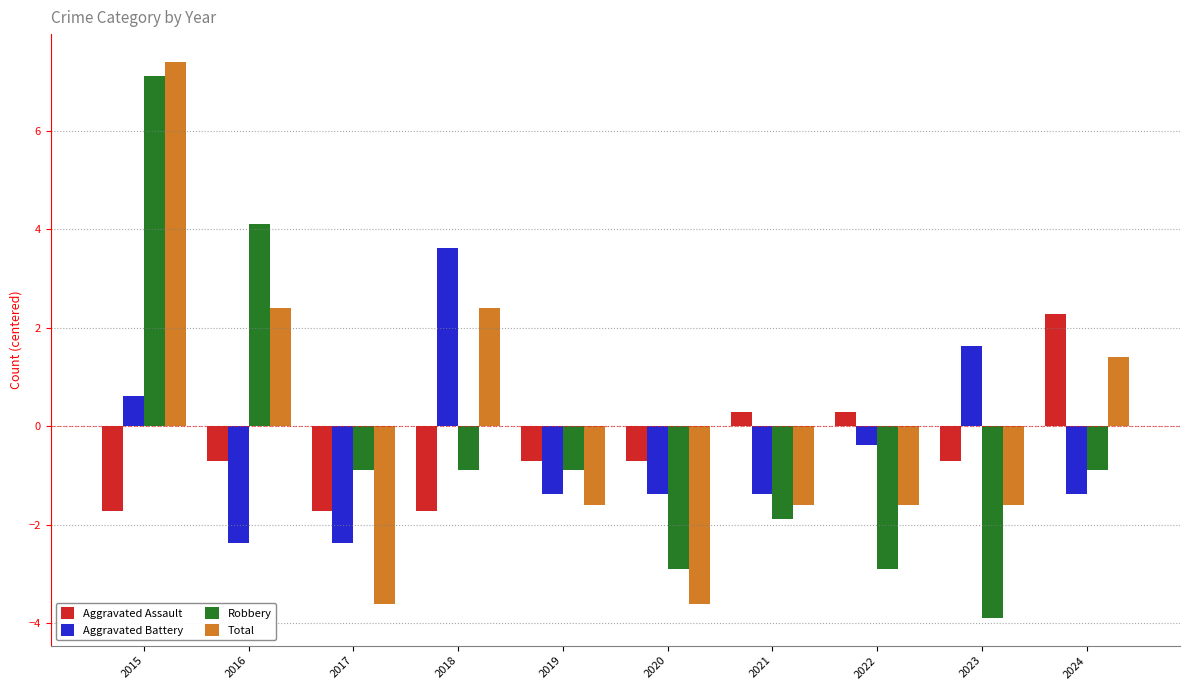

What is the minimum value for Aggravated Assault?

-1.7